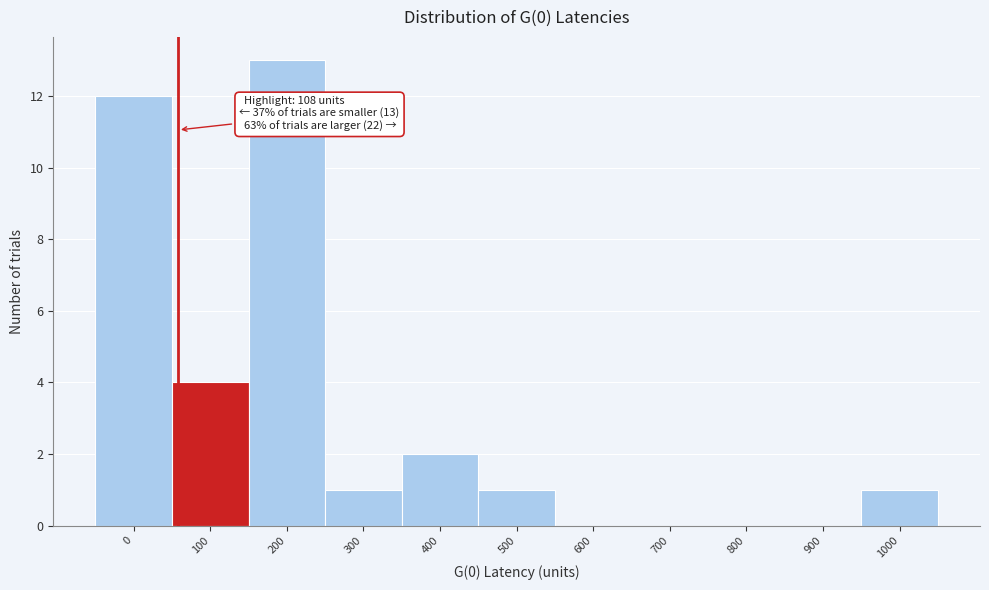

Reading left to right, list all the values displayed in this chart.

0=12	100=4	200=13	300=1	400=2	500=1	600=0	700=0	800=0	900=0	1000=1